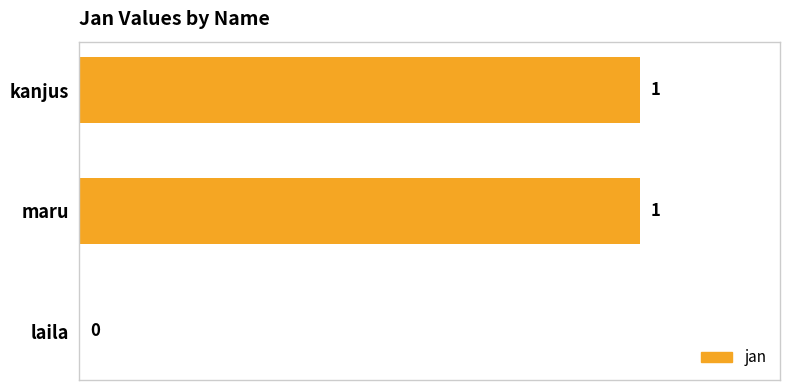

Reading top to bottom, list all the values displayed in this chart.

kanjus=1	maru=1	laila=0